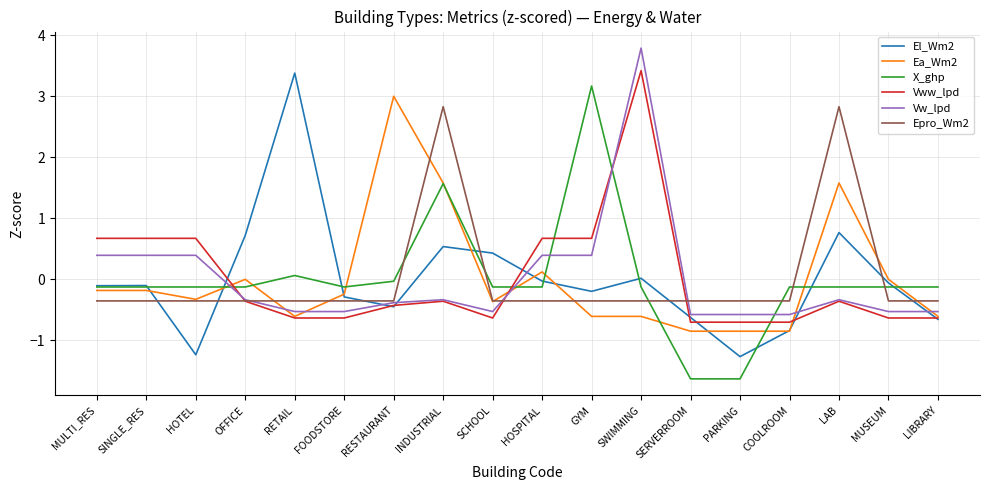

What are all the series names shown in the legend?

El_Wm2, Ea_Wm2, X_ghp, Vww_lpd, Vw_lpd, Epro_Wm2